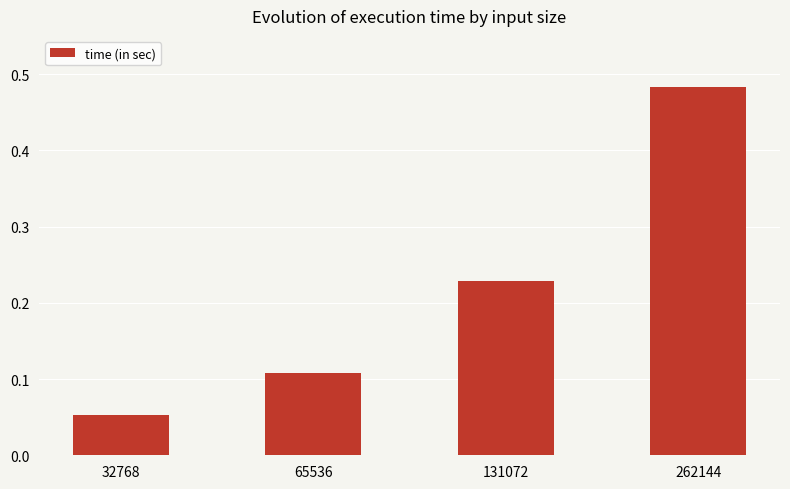

At which category does the chart reach its peak across all series?

262144